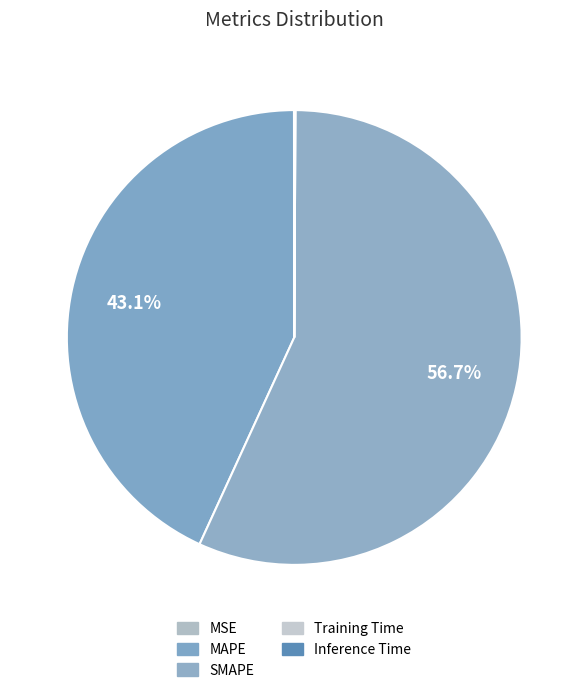

Between MAPE and Training Time, which is larger?

MAPE